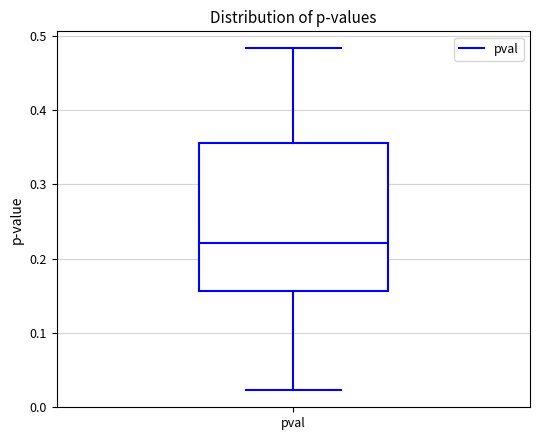

Read this box plot against the y-axis: the position of the median line, the range covered by the box, and the ends of both whiskers. The values are not printed on the chart, so give them approximately, as read against the axis.

median 0.22, box 0.16 to 0.36, whiskers 0.02 to 0.48